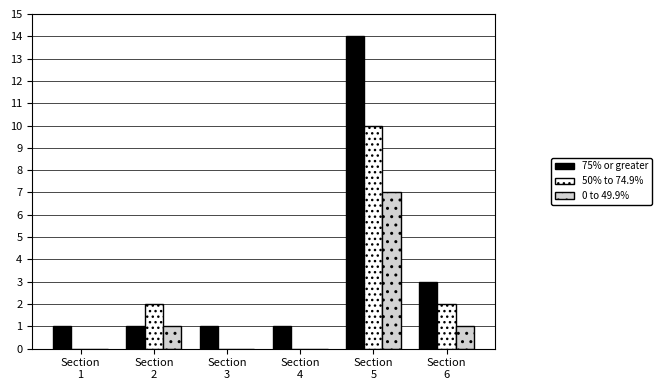

At which category is the sum across all series the highest?

Section
5